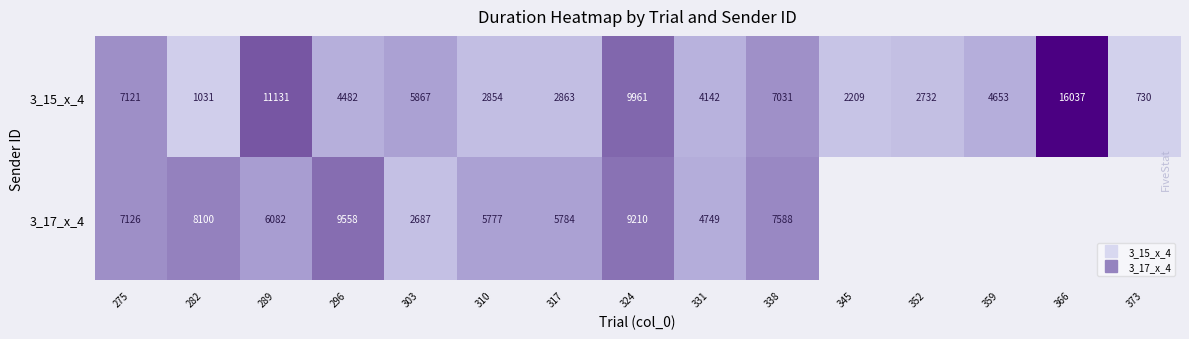

The 3_15_x_4 series shows 288.2 at 282. True or false?

False